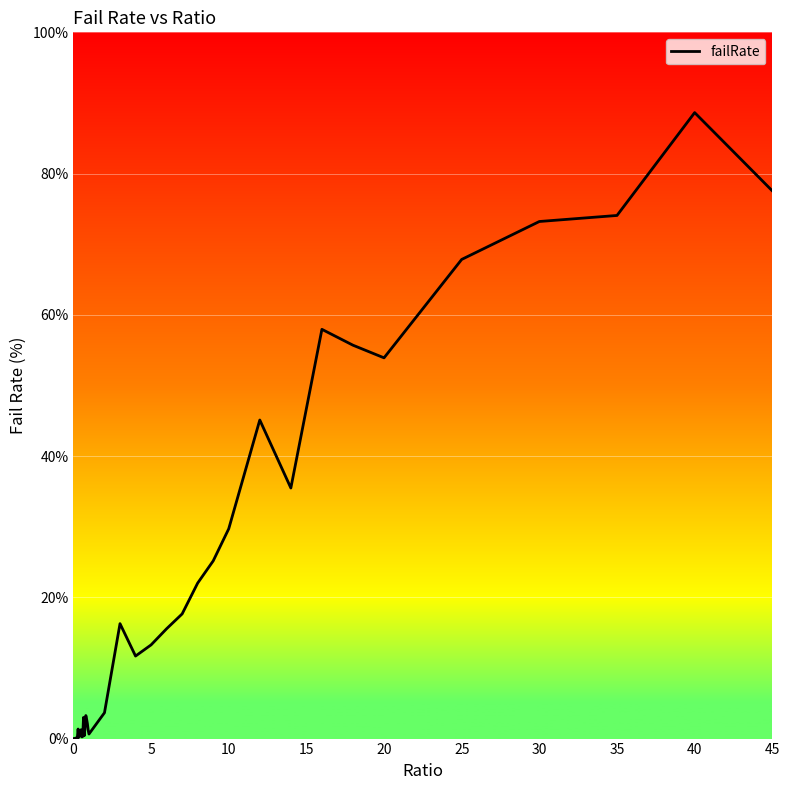

What is the maximum value shown in the chart?

88.6